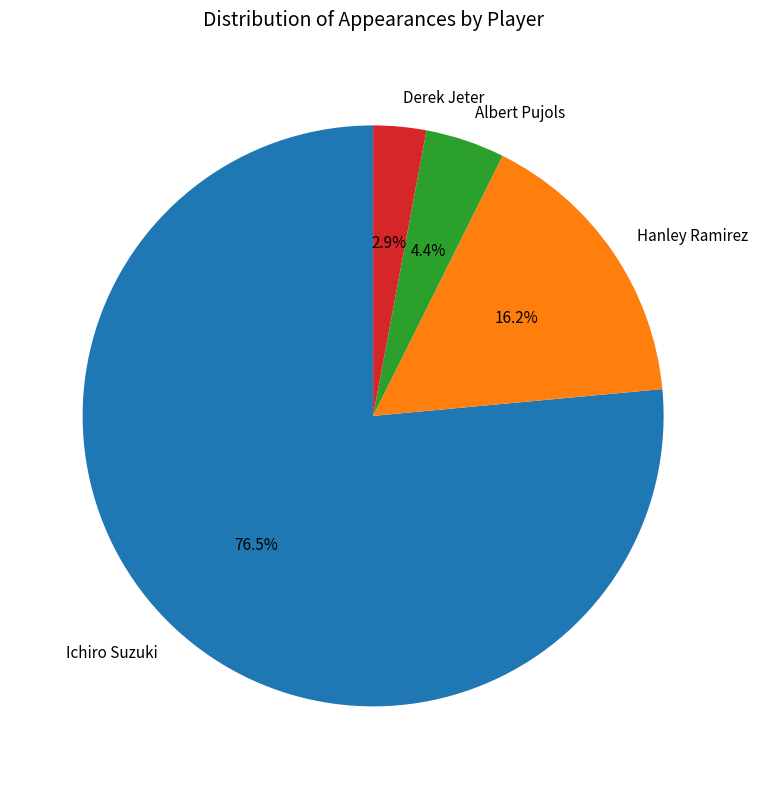

To the nearest percent, what percentage of the pie is Albert Pujols?

4%